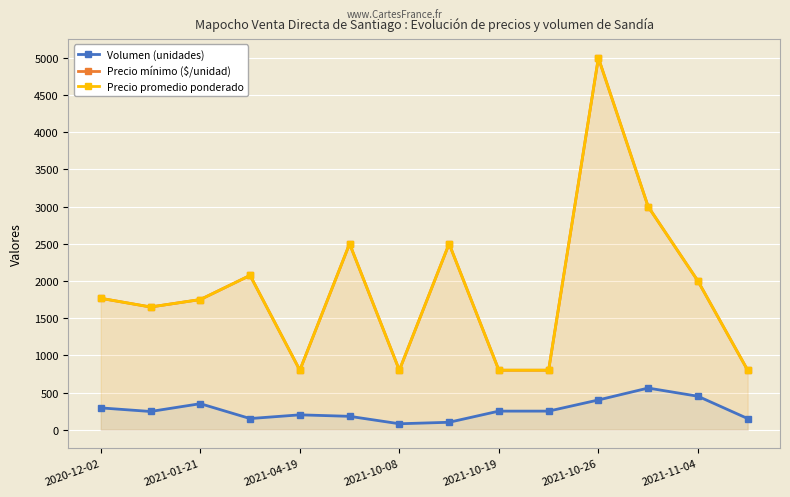

What is the spread (max minus min) of values at 10?

4600.0